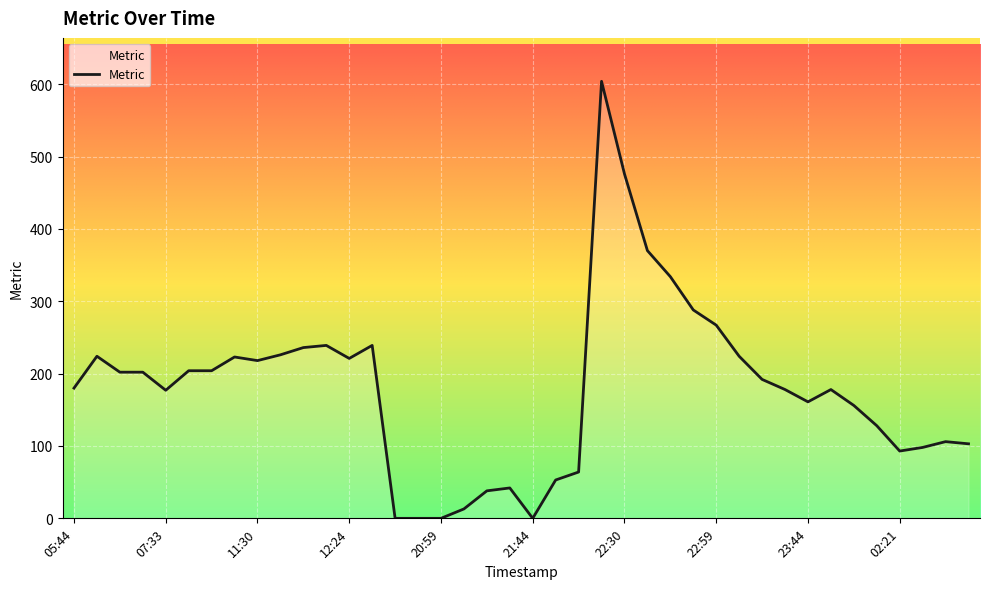

Where is the first local maximum?

05:58